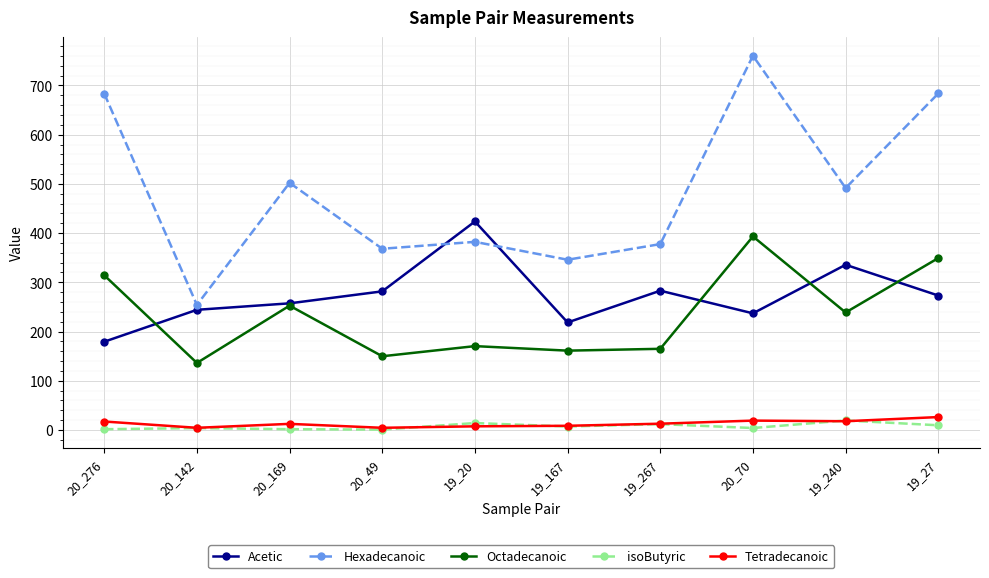

Which series has the largest total across all categories?

Hexadecanoic